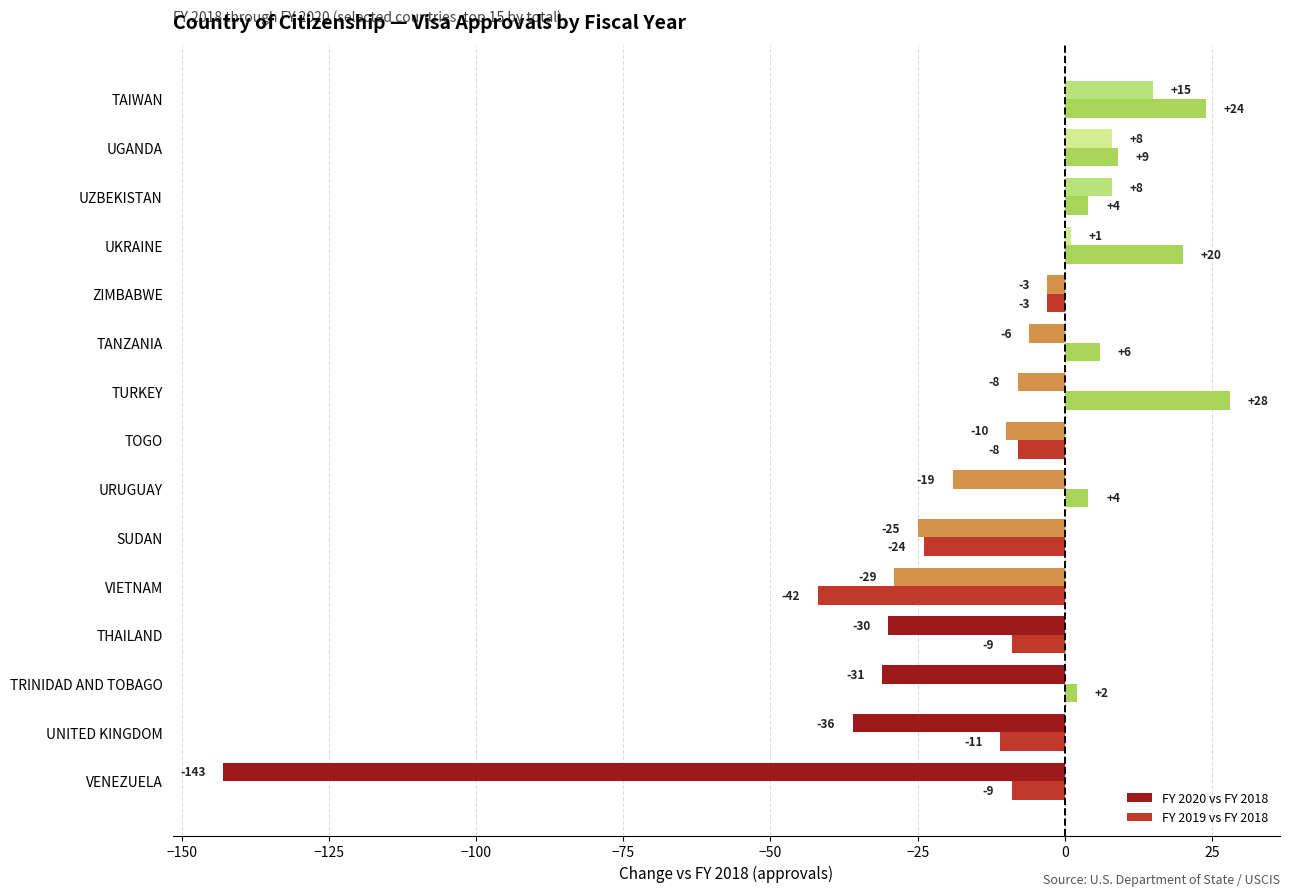

Between VIETNAM and TANZANIA, which series saw the biggest shift?

FY 2019 vs FY 2018